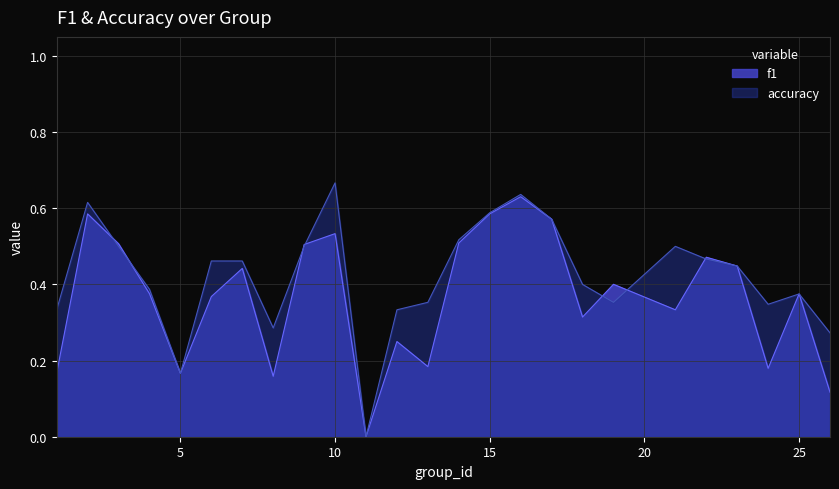

The value of f1 at 21 is 0.1. True or false?

False